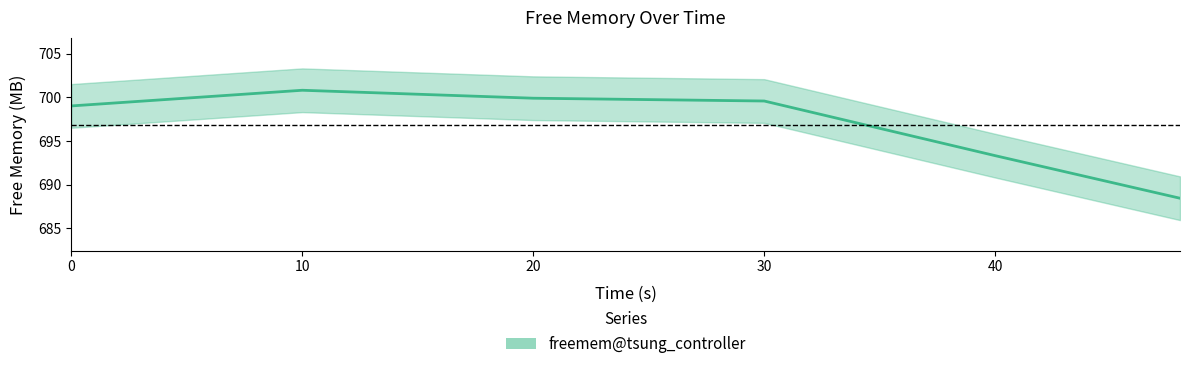

How many series are shown in this chart?

1